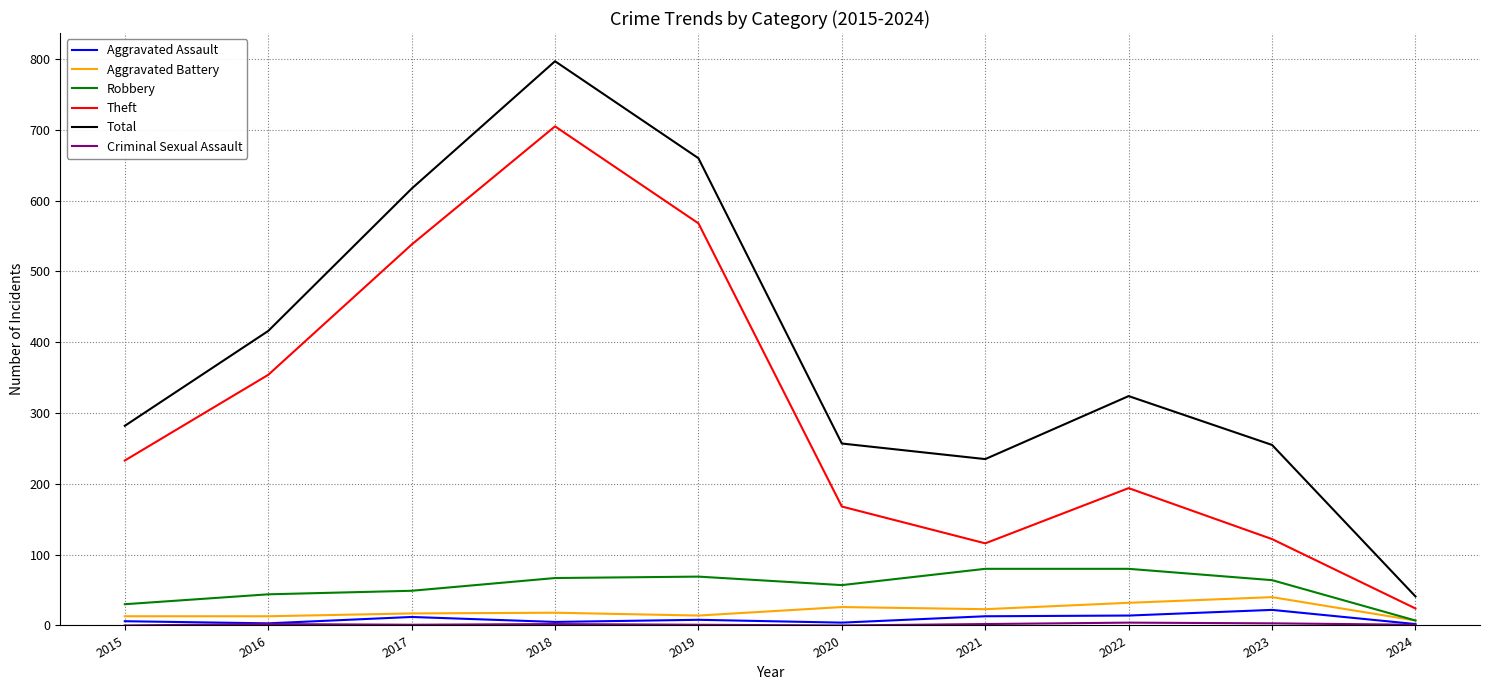

Is it true that Robbery equals 69 at 2019?

True